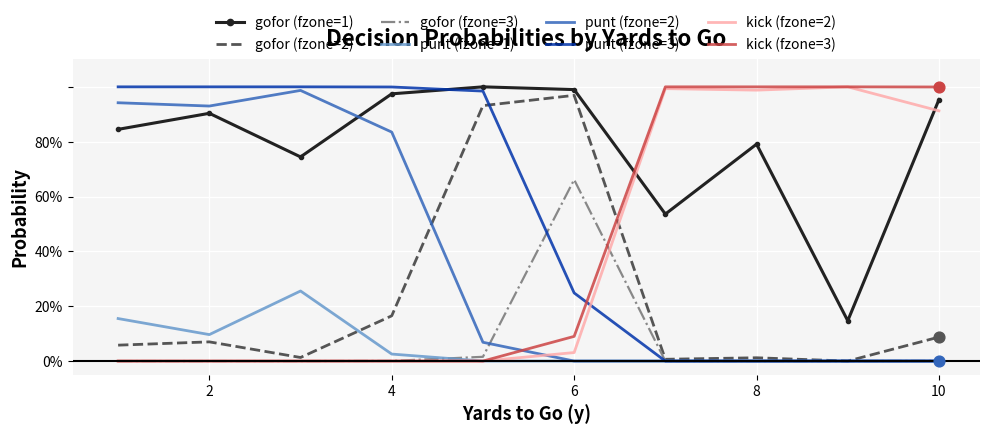

What are all the series names shown in the legend?

gofor (fzone=1), gofor (fzone=2), gofor (fzone=3), punt (fzone=1), punt (fzone=2), punt (fzone=3), kick (fzone=2), kick (fzone=3)